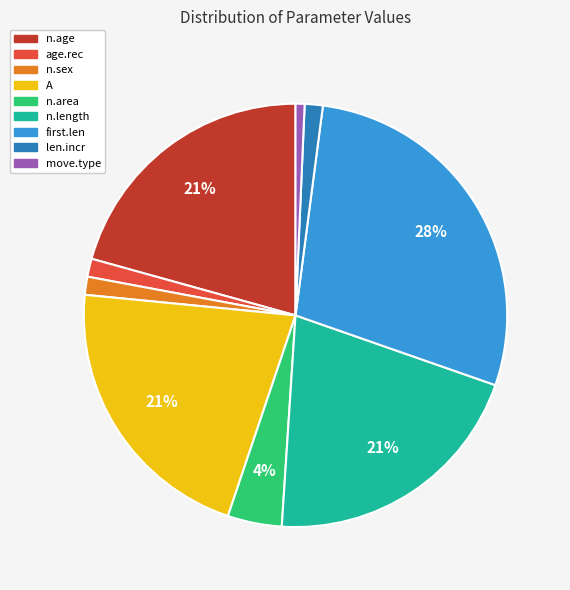

How many segments does this pie chart have?

9